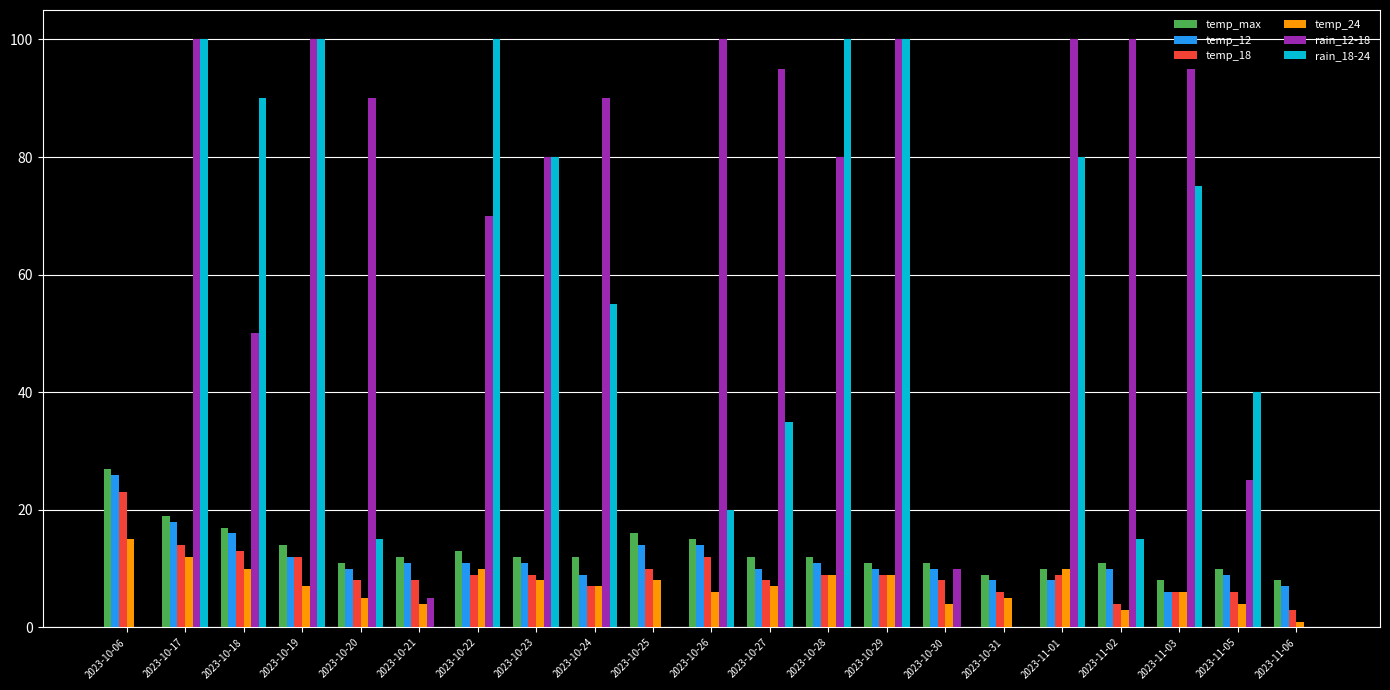

Is the value of rain_12-18 at 2023-10-23 greater than the value of temp_18 at 2023-10-29?

Yes